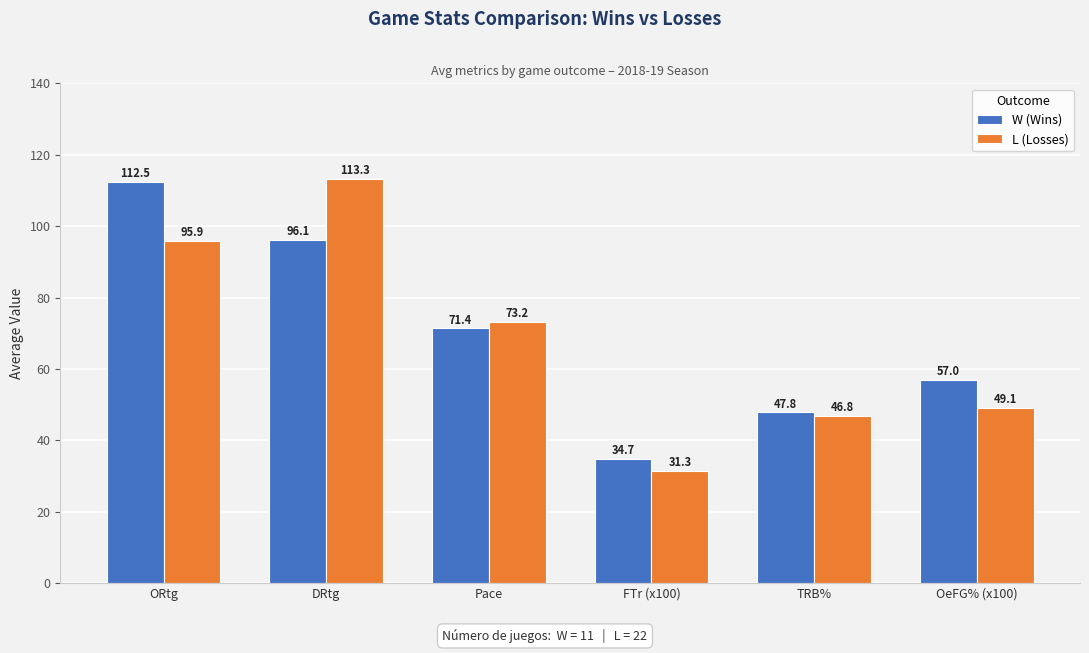

Reading right to left, what are all the values shown in this chart?

W: 57.0	47.8	34.7	71.4	96.1	112.5
L: 49.1	46.8	31.3	73.2	113.3	95.9